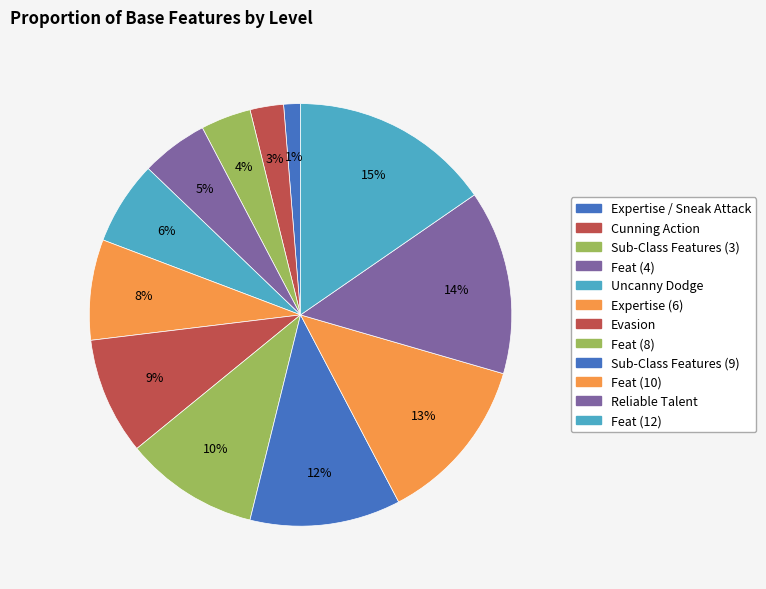

How many slices are in this pie chart?

12